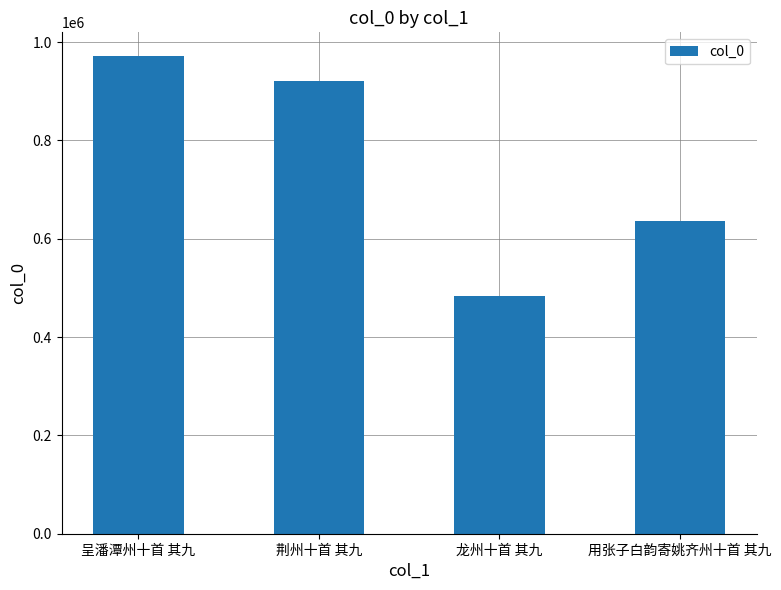

What is the change in value from 荆州十首 其九 to 龙州十首 其九?

-437124